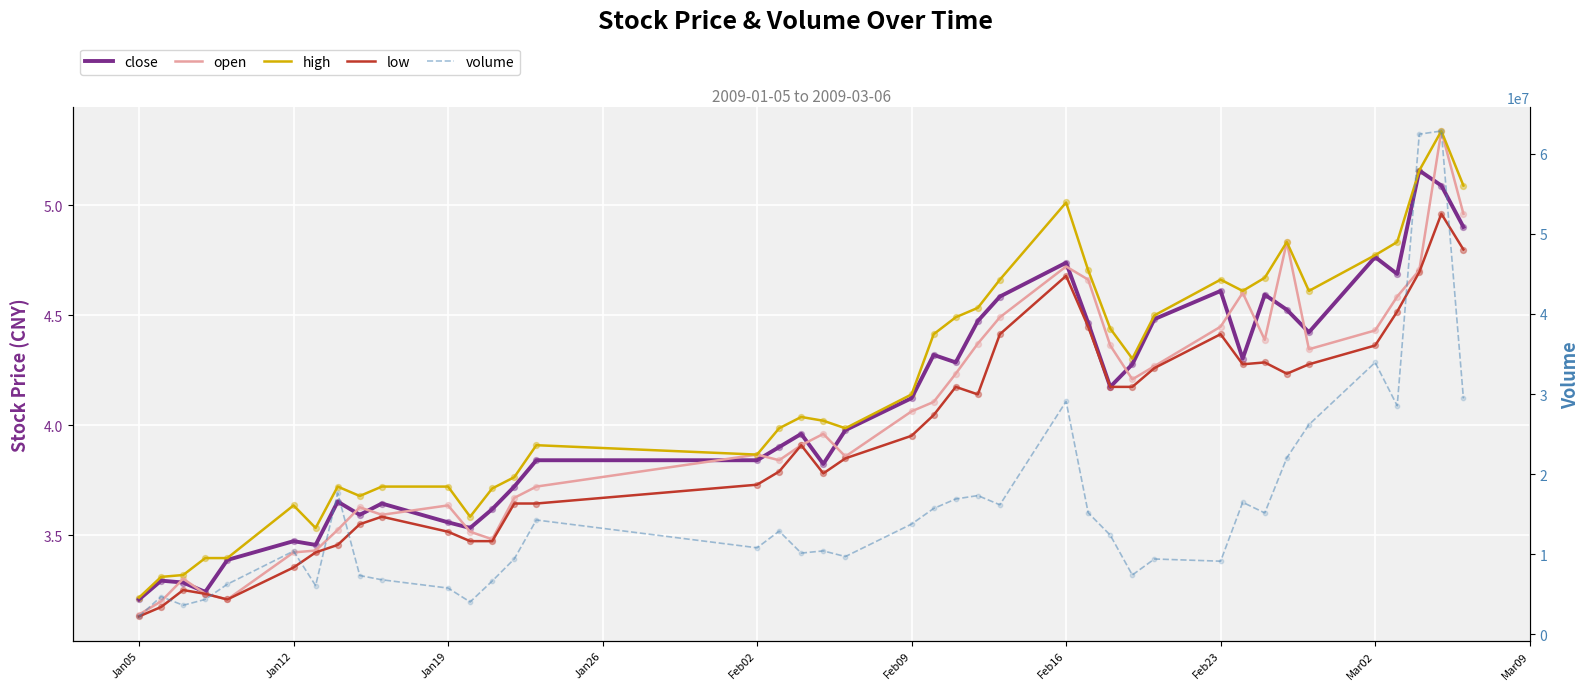

What are all the series names shown in the legend?

close, open, high, low, volume